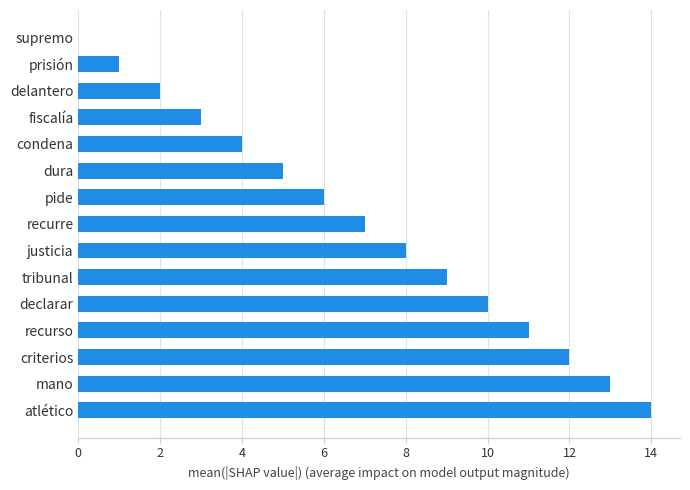

Between recurso and declarar, which is larger?

recurso